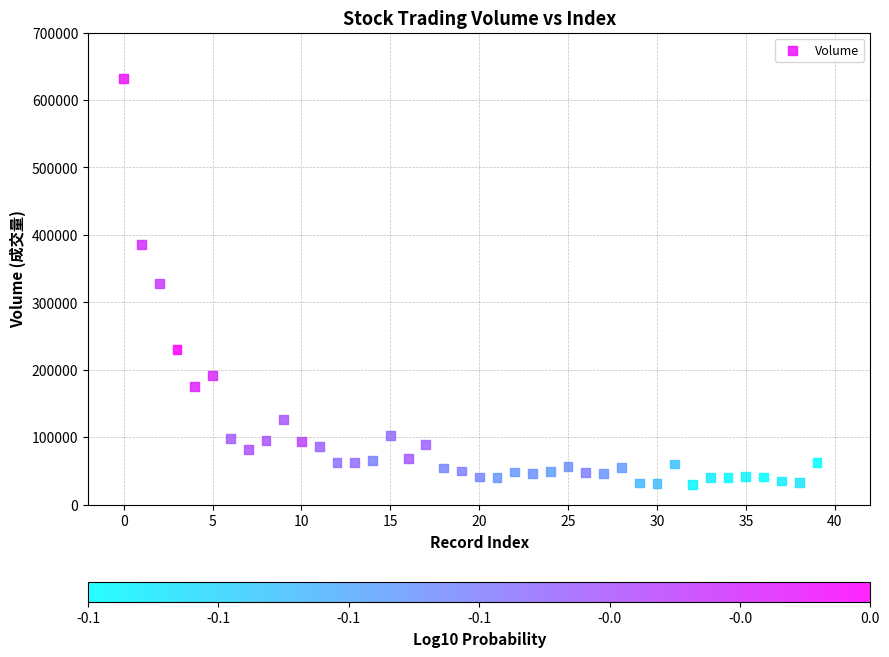

What is the range of Y values (max minus min)?

602613